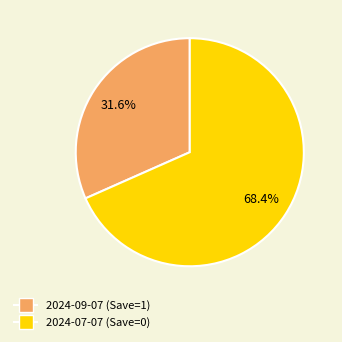

To the nearest percent, what is the average slice percentage?

50%